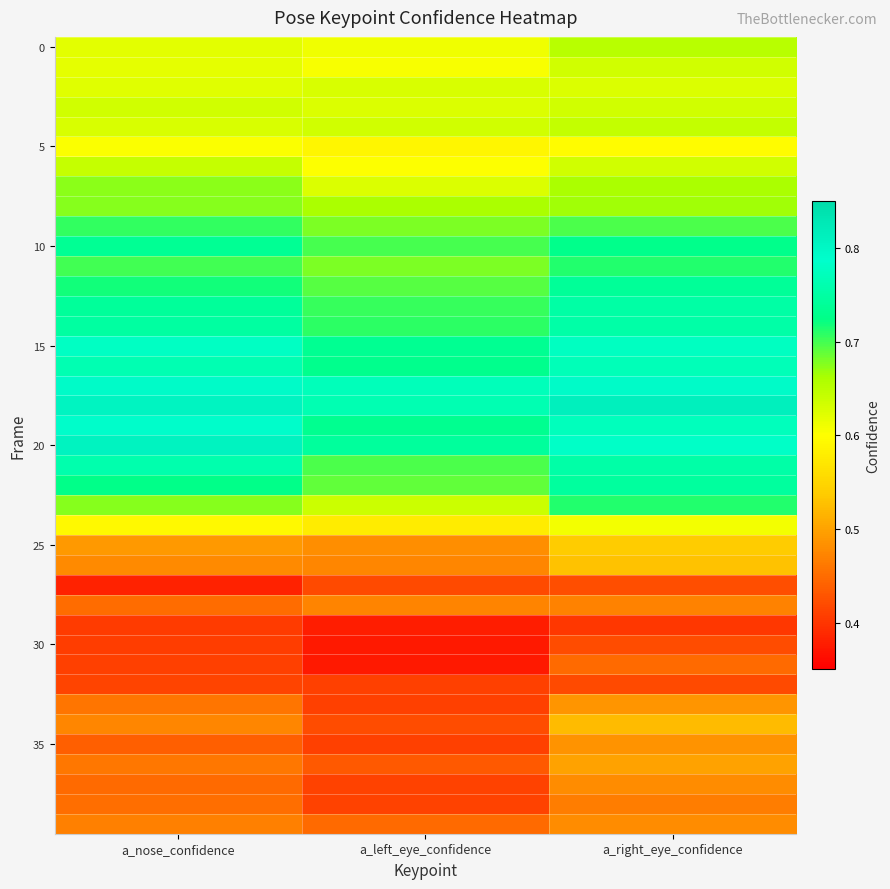

What is the smallest value displayed?

0.4